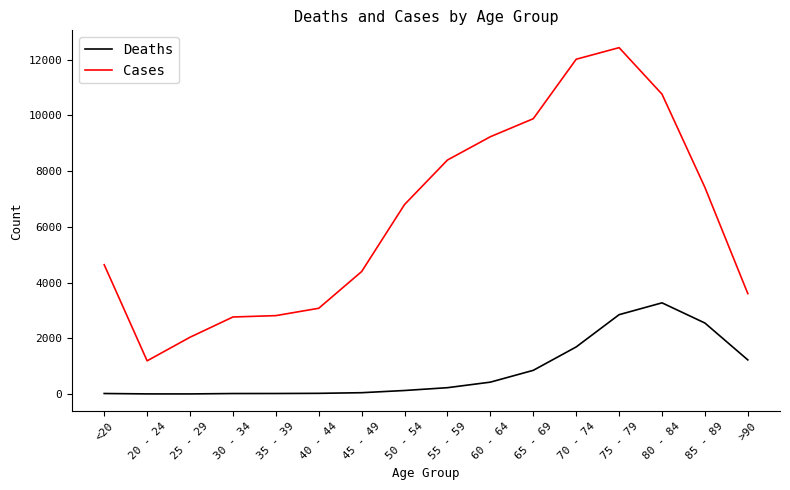

Rank the series at 80 - 84 from lowest to highest value.

Deaths, Cases